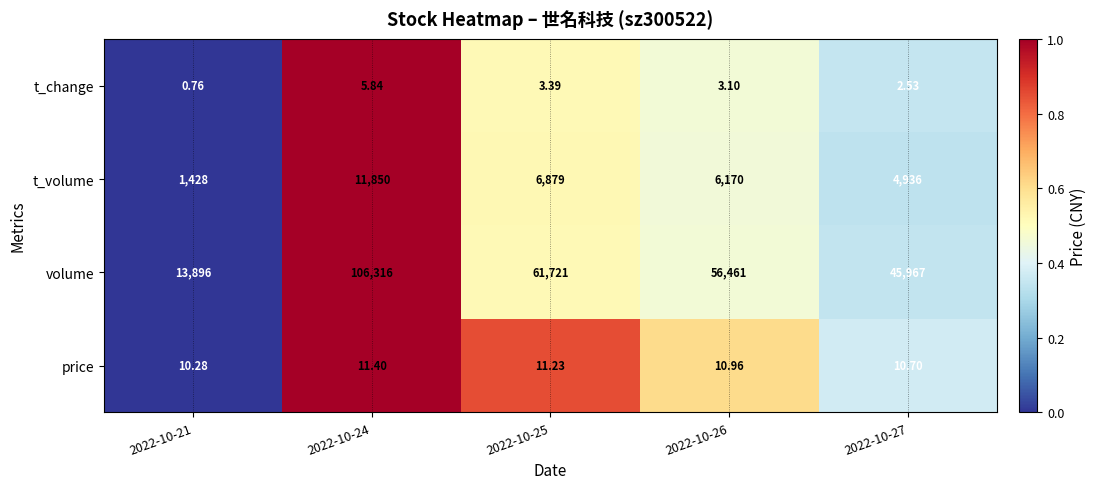

At how many categories does at least one series exceed 0?

5